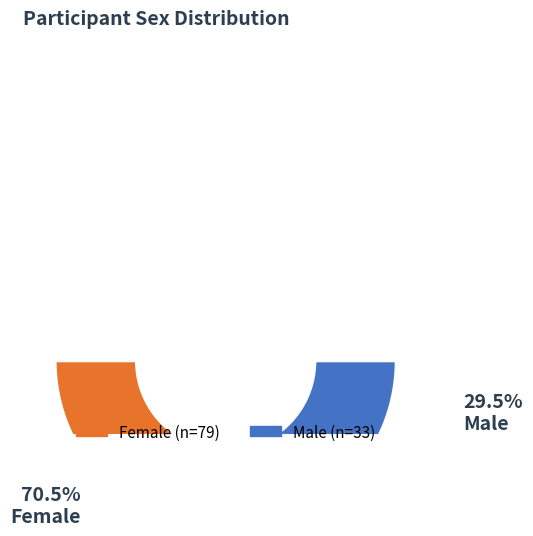

What is the total percentage of F and M?

100.0%